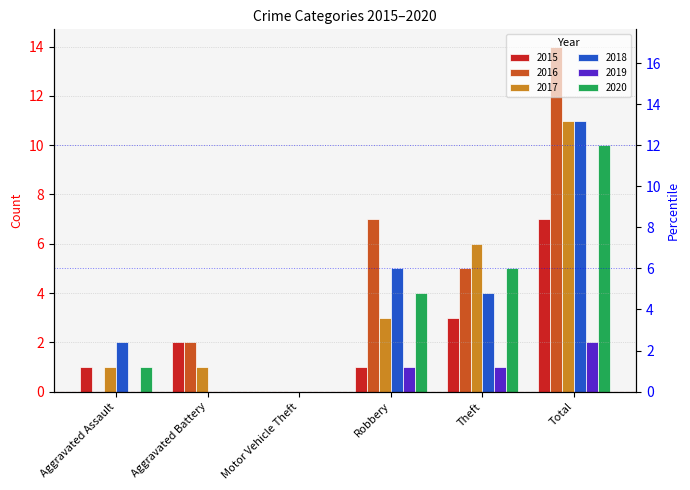

What is the average value of the 2020 series?

3